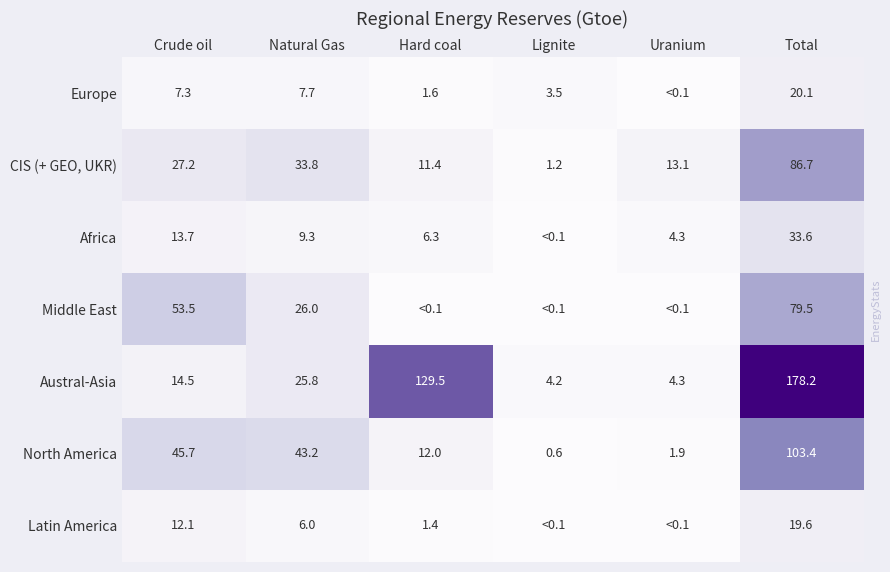

At how many categories does at least one series exceed 25?

4